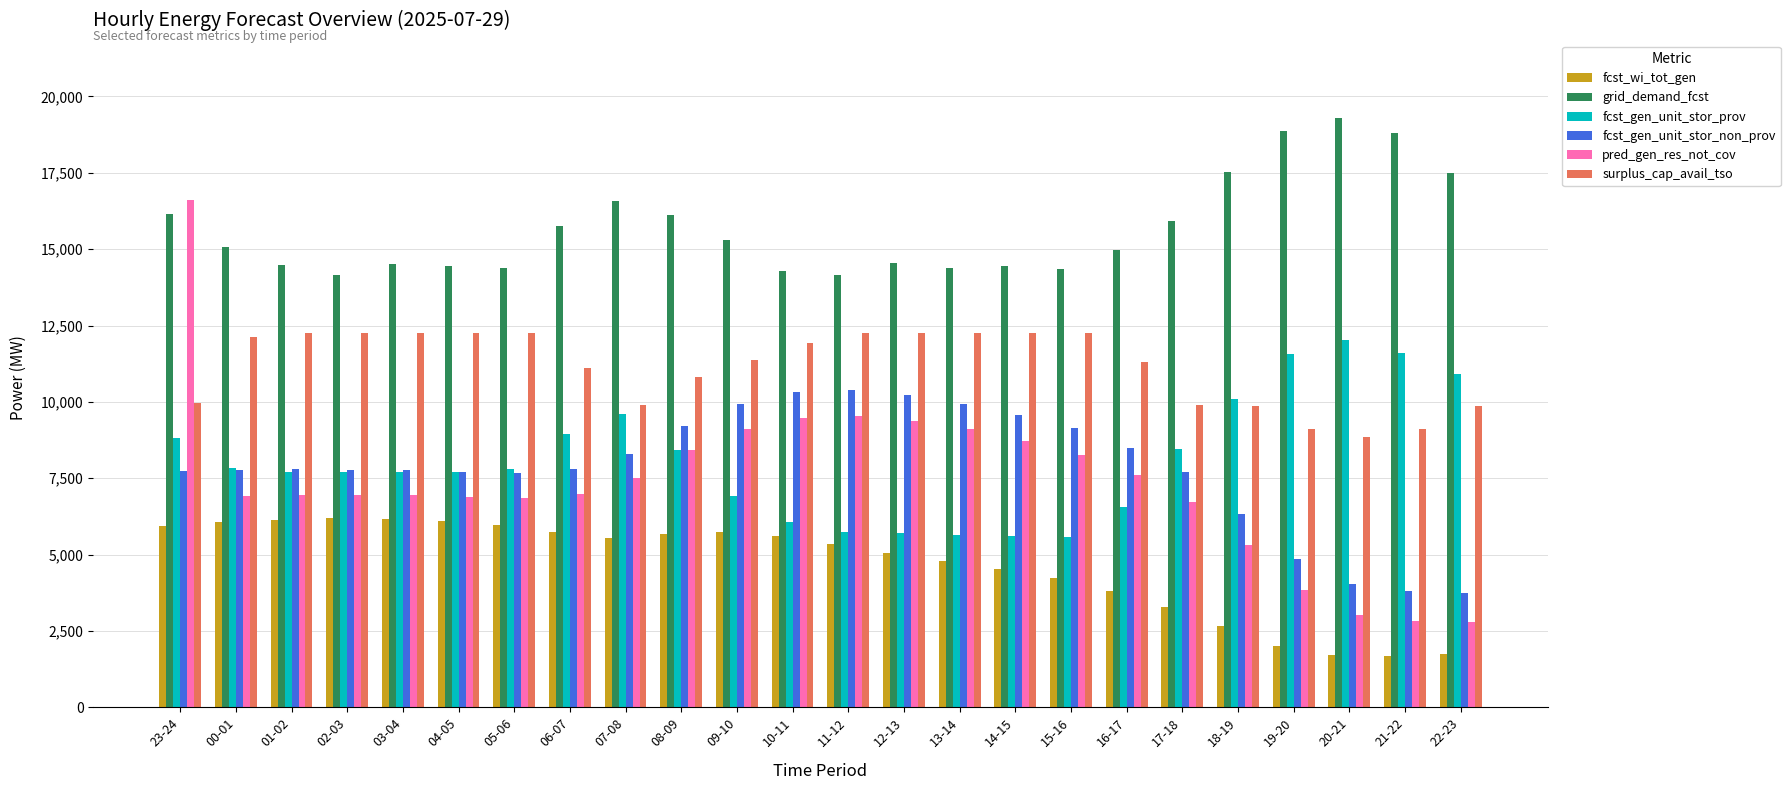

What are all the series names shown in the legend?

fcst_wi_tot_gen, grid_demand_fcst, fcst_gen_unit_stor_prov, fcst_gen_unit_stor_non_prov, pred_gen_res_not_cov, surplus_cap_avail_tso